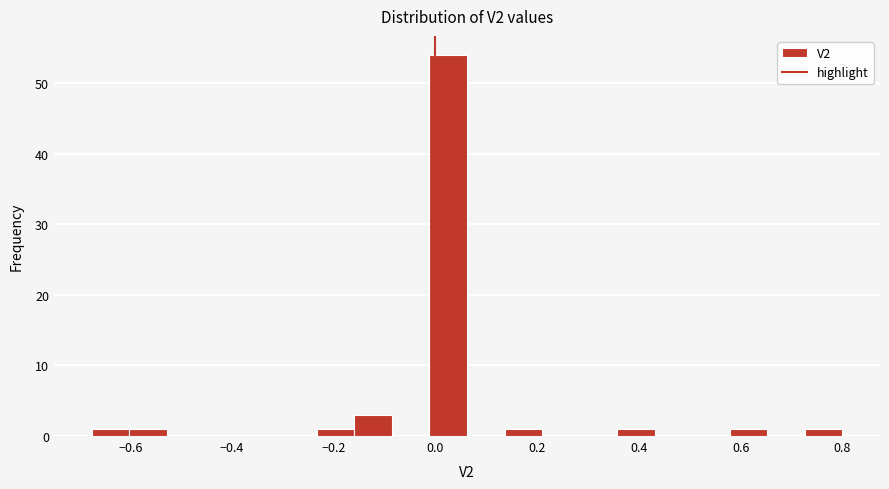

Read against the x-axis, roughly where is the centre of the tallest bar?

0.02